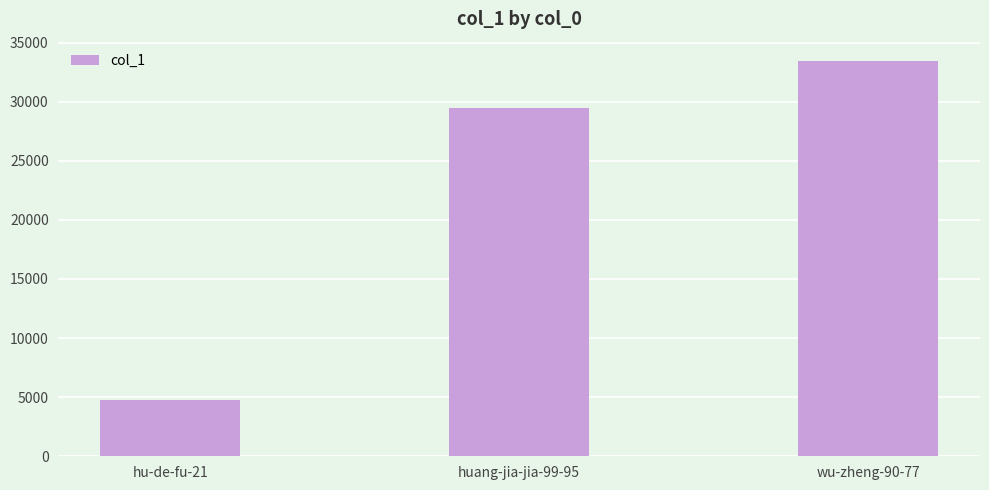

Reading left to right, what are all the values shown in this chart?

hu-de-fu-21=4798	huang-jia-jia-99-95=29459	wu-zheng-90-77=33405